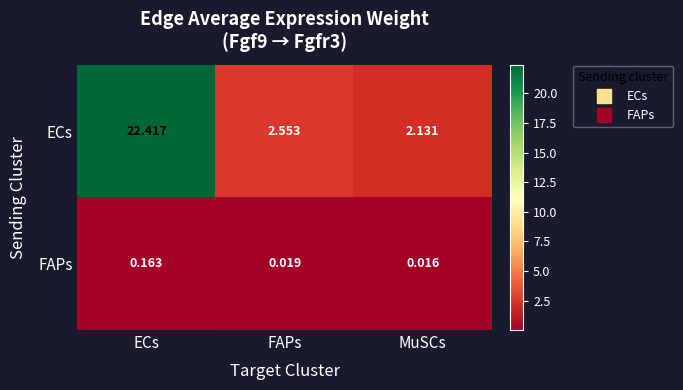

Which category has the highest value in the FAPs series?

ECs